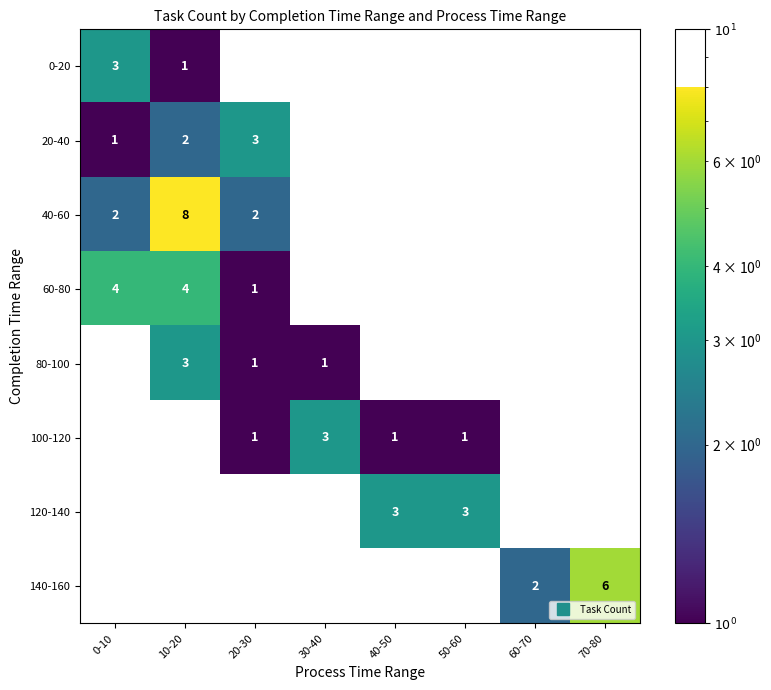

Which has a higher value, 40-50 or 10-20?

10-20